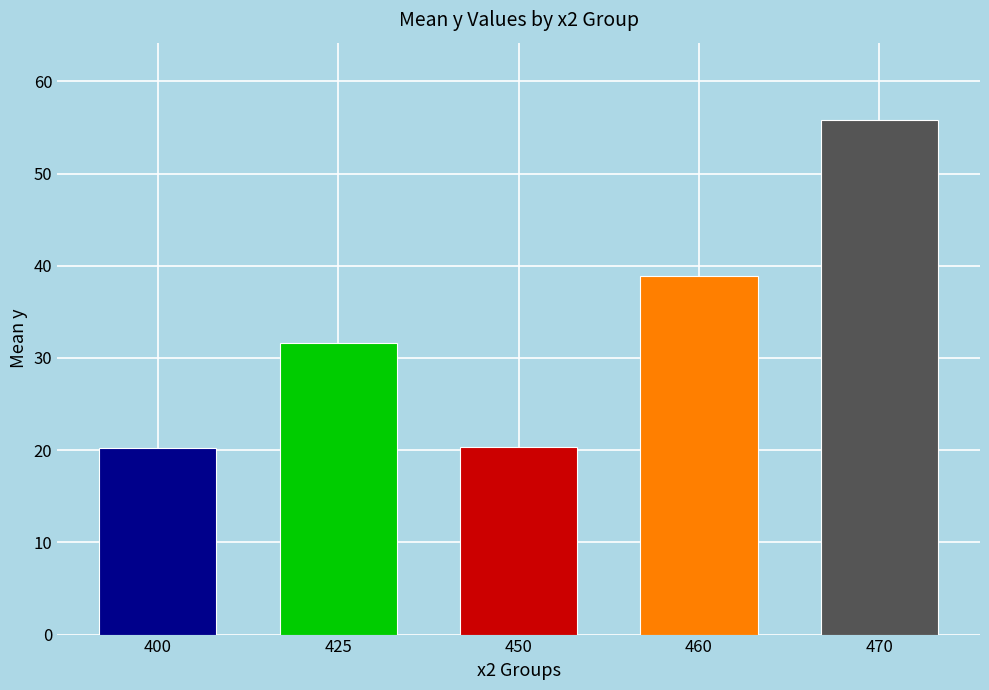

How many bars are there in total?

5